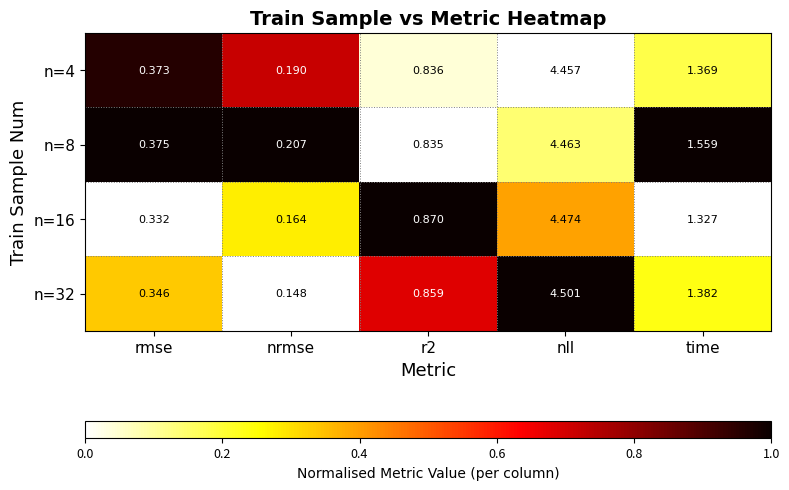

Which label corresponds to the largest value in the chart?

nll